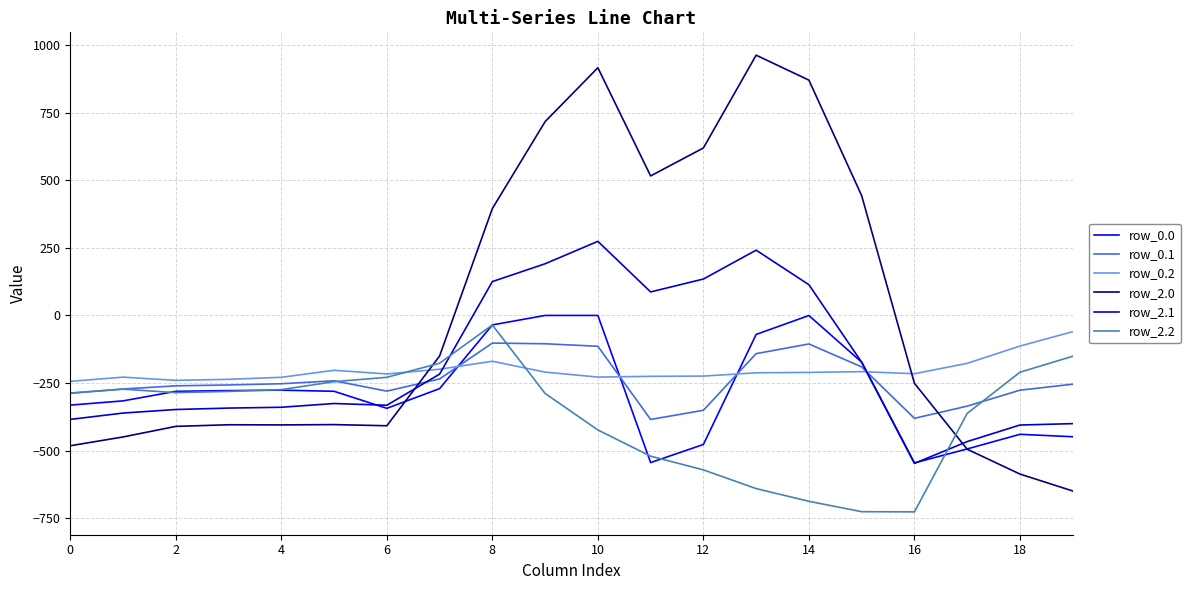

What is the minimum value shown in the chart?

-726.6